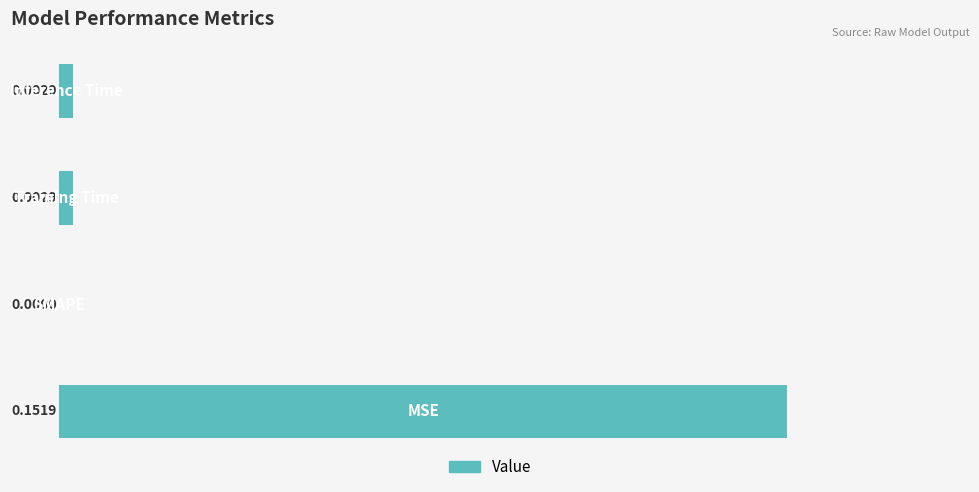

Count the number of categories in the chart.

4